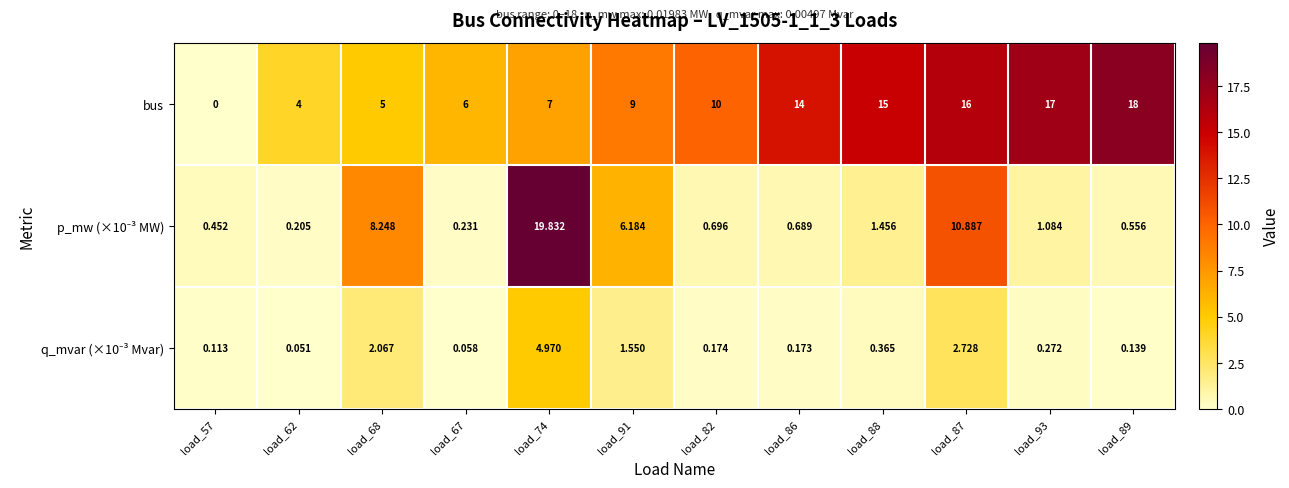

Rank the series by their maximum value, from highest to lowest.

p_mw (×10⁻³ MW), bus, q_mvar (×10⁻³ Mvar)